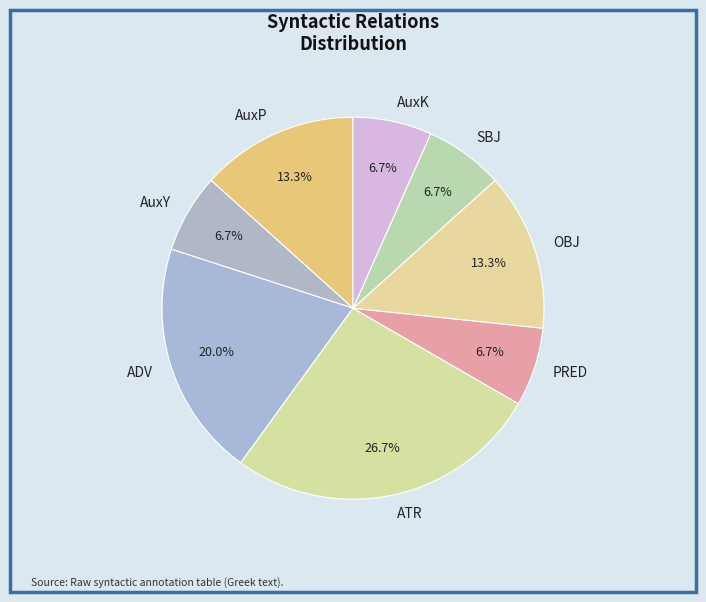

Combined, do AuxY and AuxP account for over 50%?

No